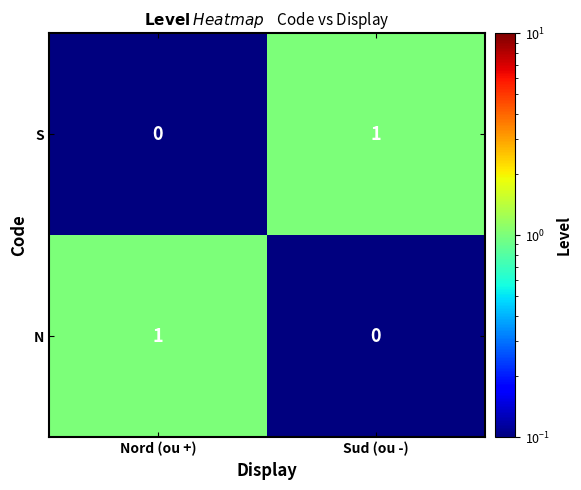

Which category has the lowest value in the S series?

Nord (ou +)